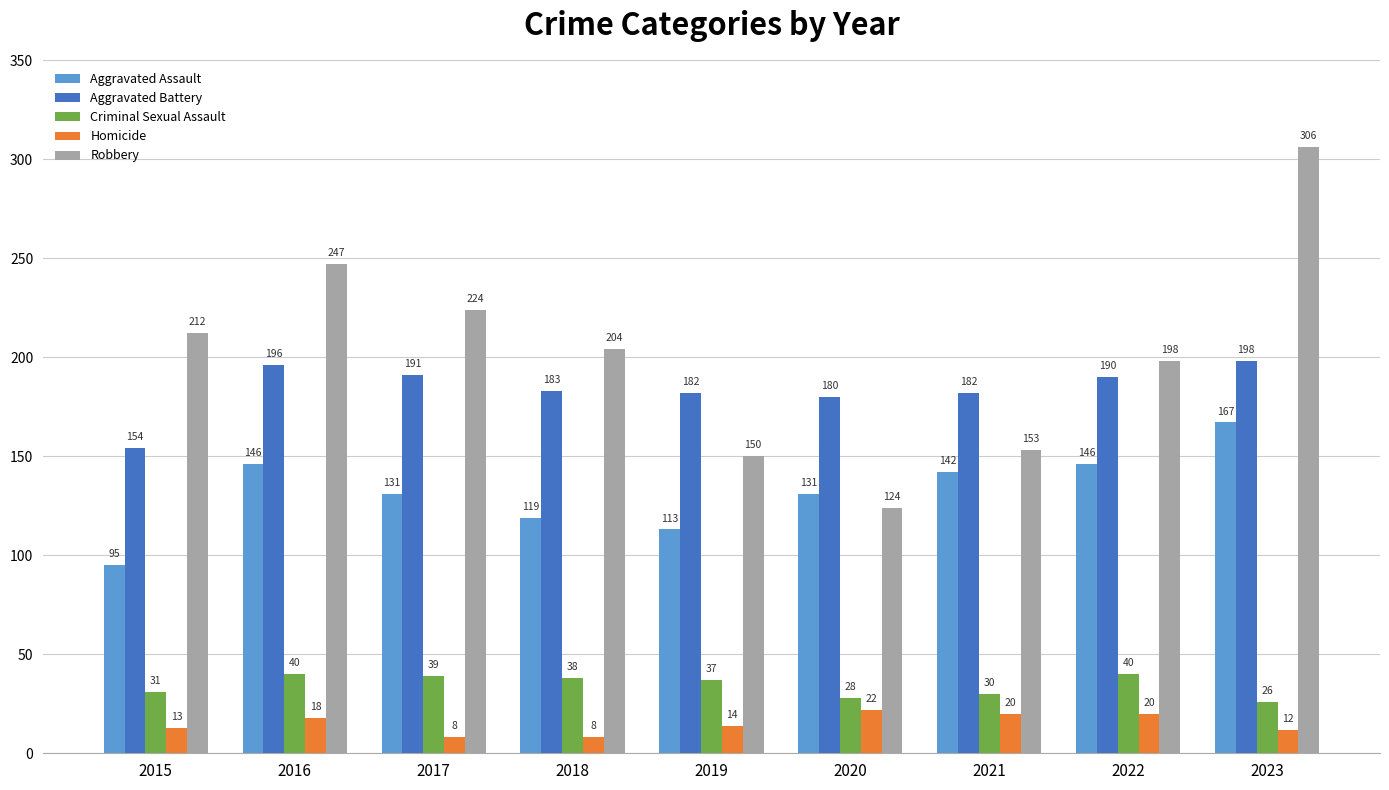

Rank the series at 2019 from highest to lowest value.

Aggravated Battery, Robbery, Aggravated Assault, Criminal Sexual Assault, Homicide